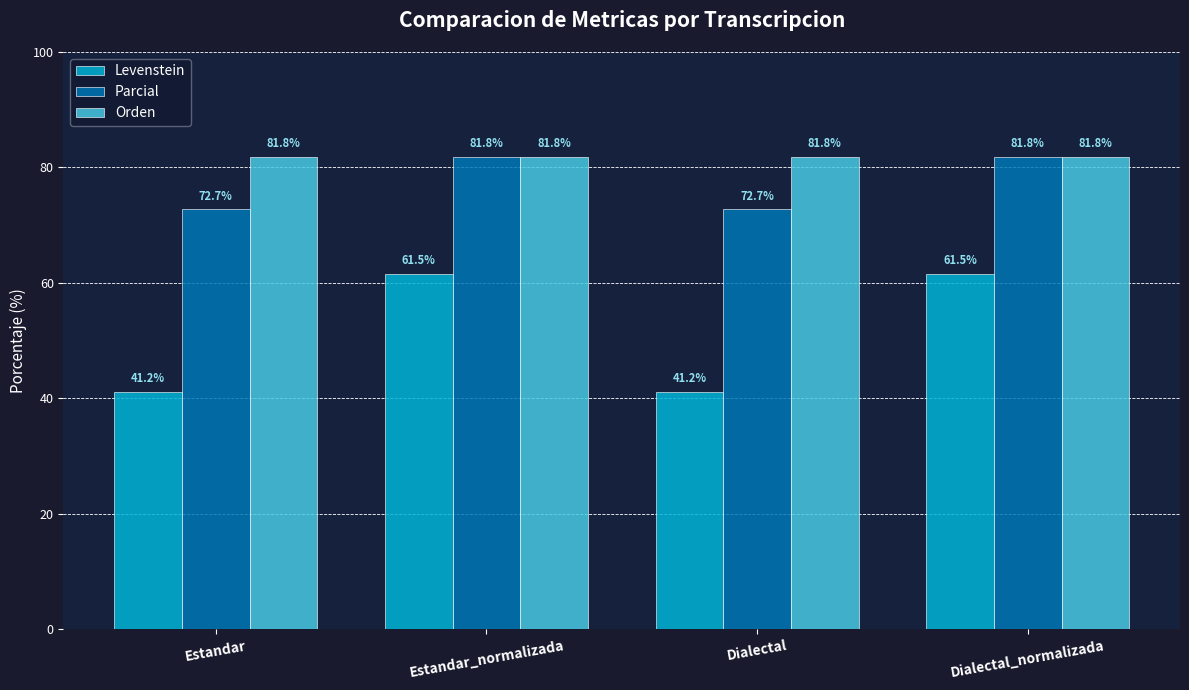

The Parcial series shows 30.7 at Estandar_normalizada. True or false?

False